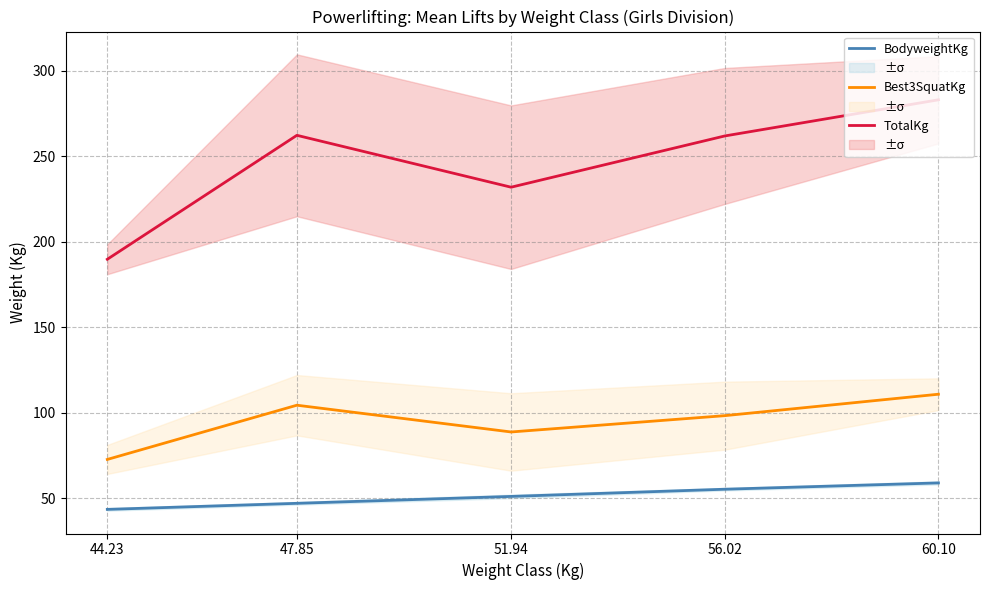

What is the difference between the Best3SquatKg values at 60.10 and 44.23?

38.2